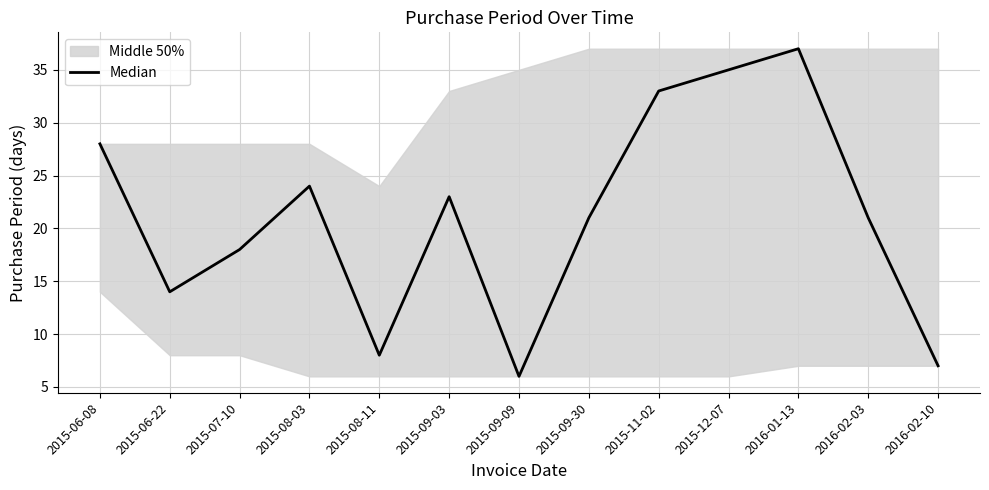

What is the label of the 12th point from the left?

2016-02-03